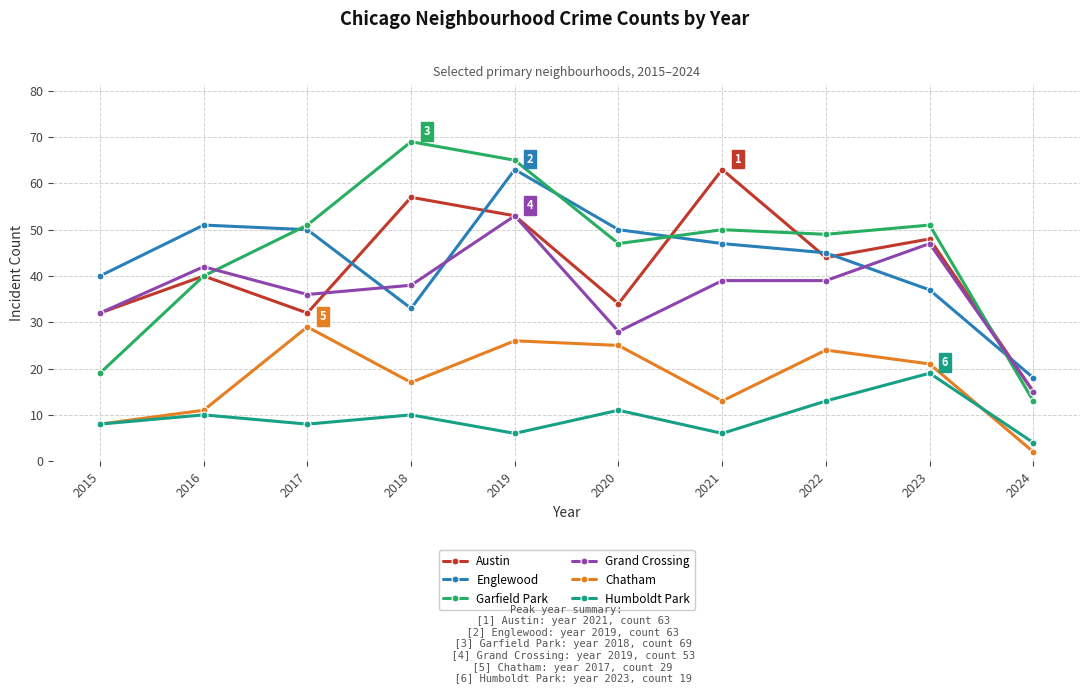

At which category does Garfield Park reach its first local valley?

2020